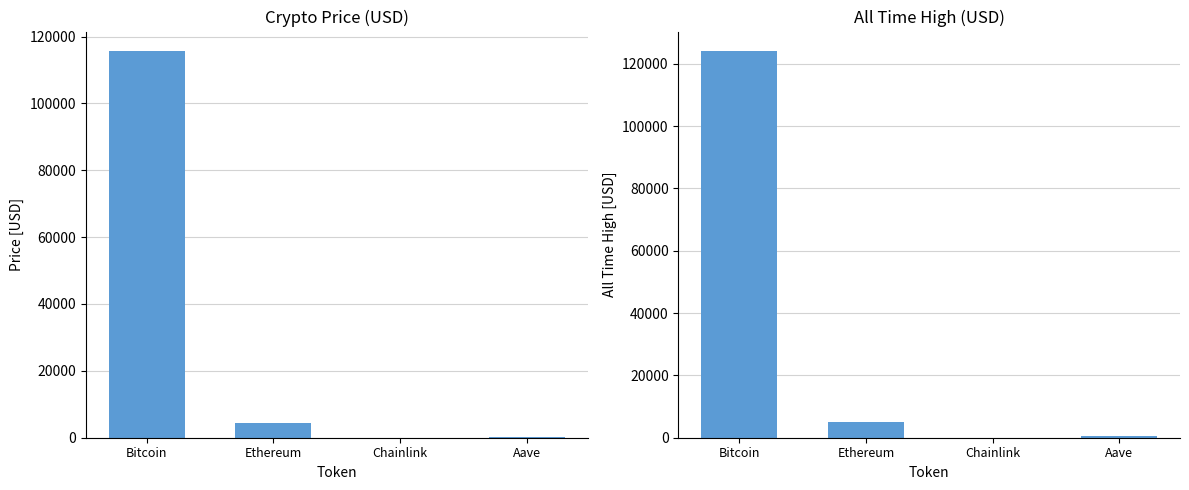

At which label does price first exceed 4489?

Bitcoin